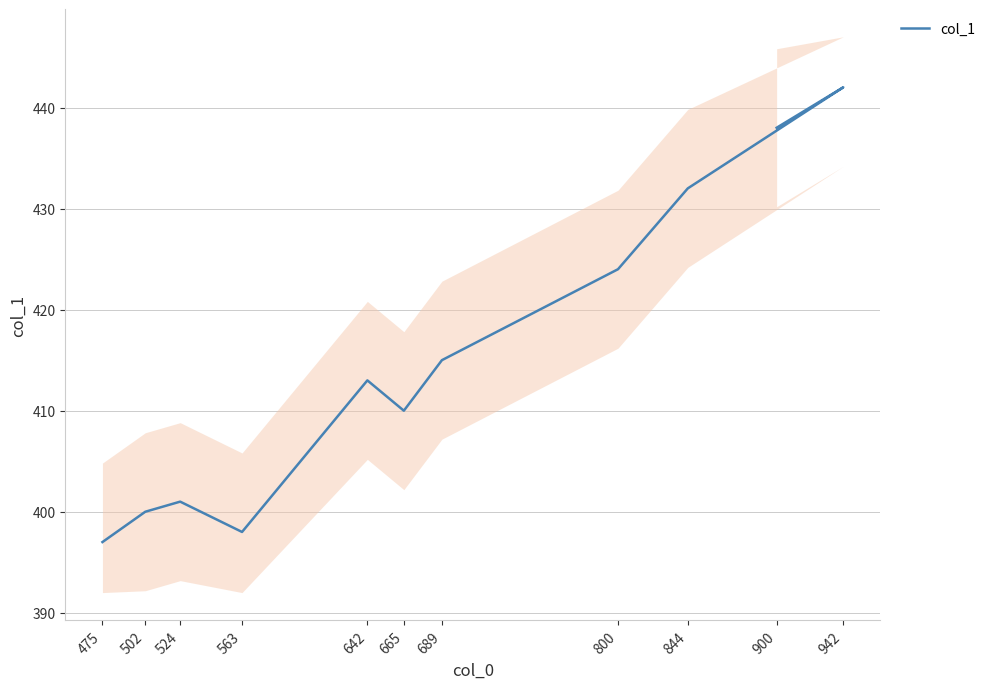

Reading left to right, what are all the values shown in this chart?

475=397	502=400	524=401	563=398	642=413	665=410	689=415	800=424	844=432	942=442	900=438